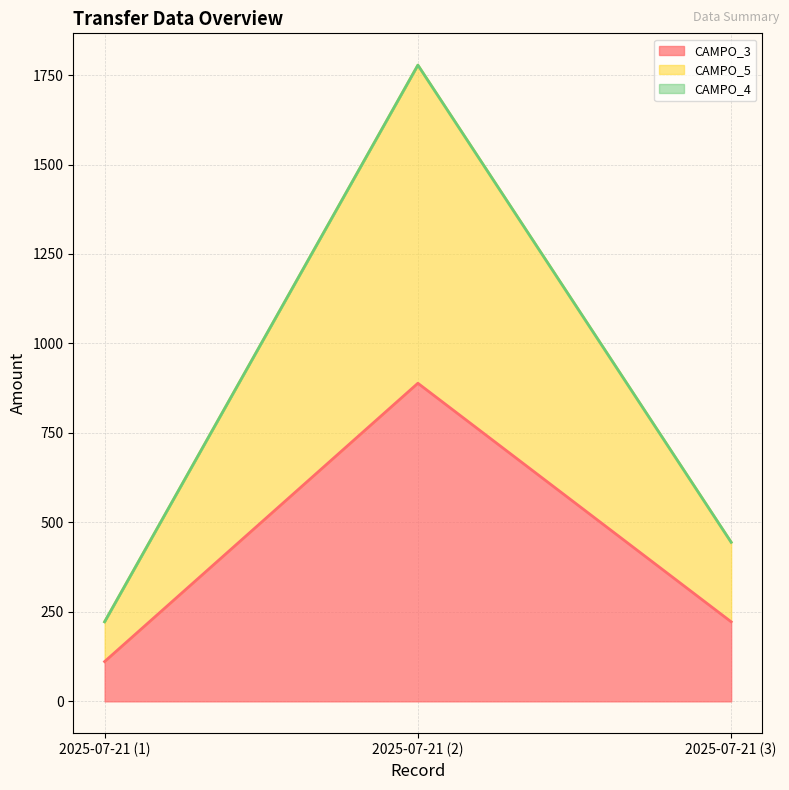

What is the maximum value shown in the chart?

1777.7